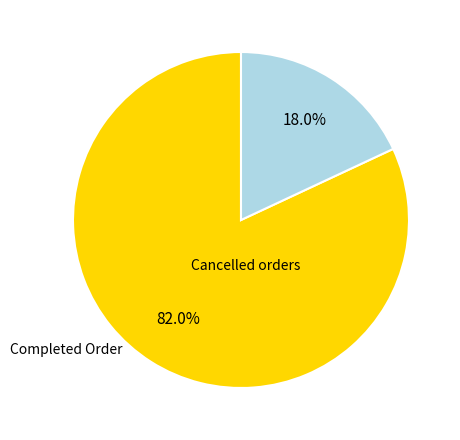

Is there any slice that represents more than half of the pie?

Yes